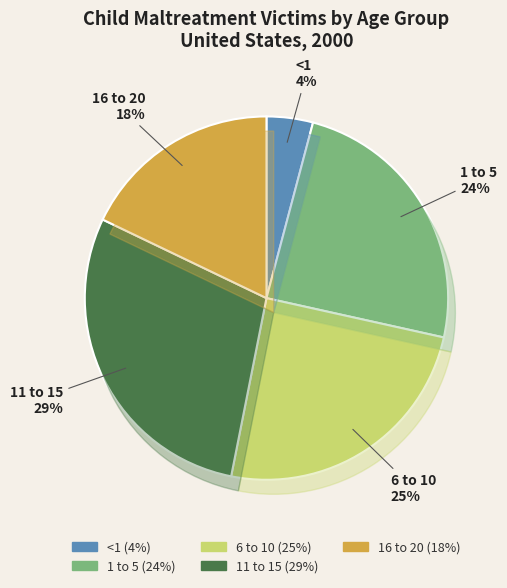

Which has a higher value, 11 to 15 or 6 to 10?

11 to 15